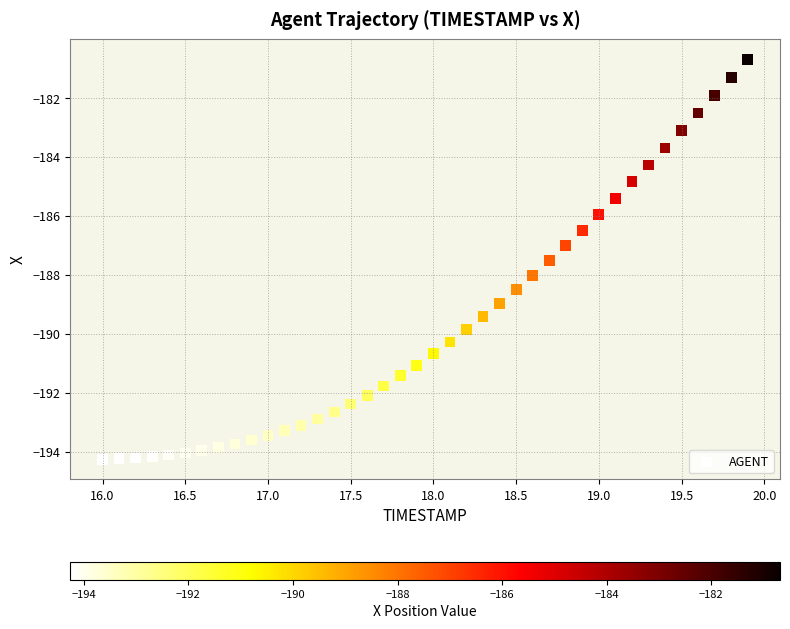

What is the range of Y values (max minus min)?

13.6